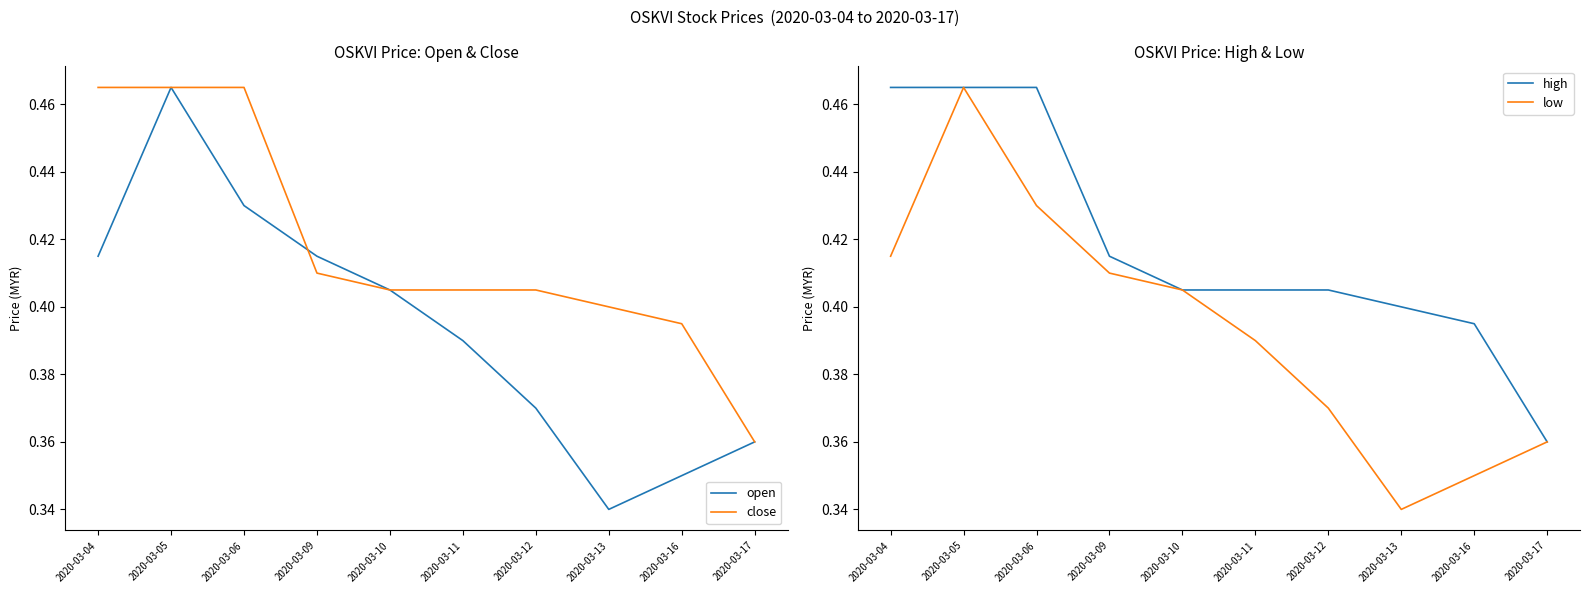

True or false: close has more than 1 points higher than both neighbors.

False